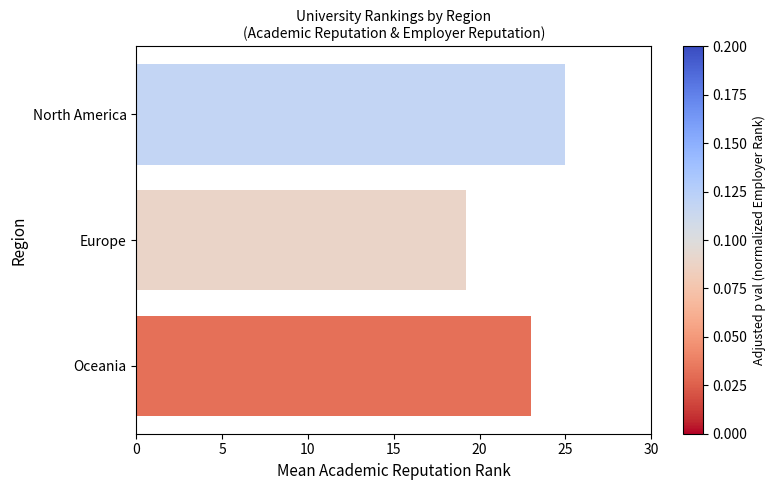

List the labels in order of value, largest first.

North America, Oceania, Europe